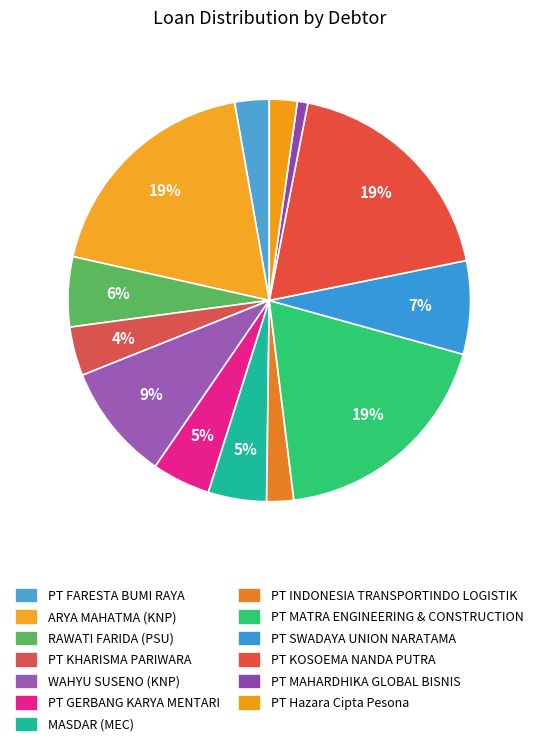

The PT Hazara Cipta Pesona slice represents 14% of the pie. True or false?

False